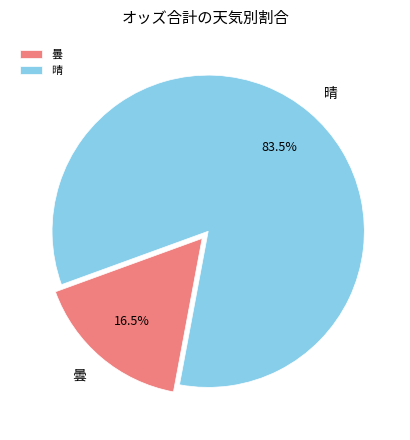

What is the largest slice in the pie chart?

晴